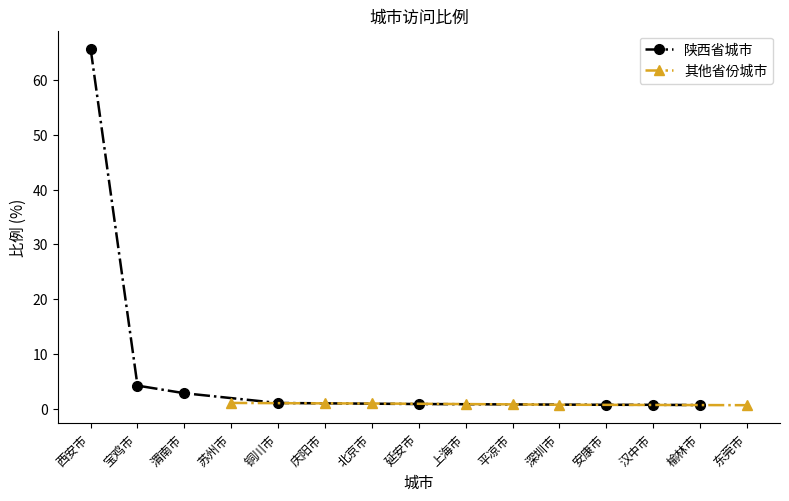

True or false: 其他省份城市 has more than 2 interior local peaks.

False